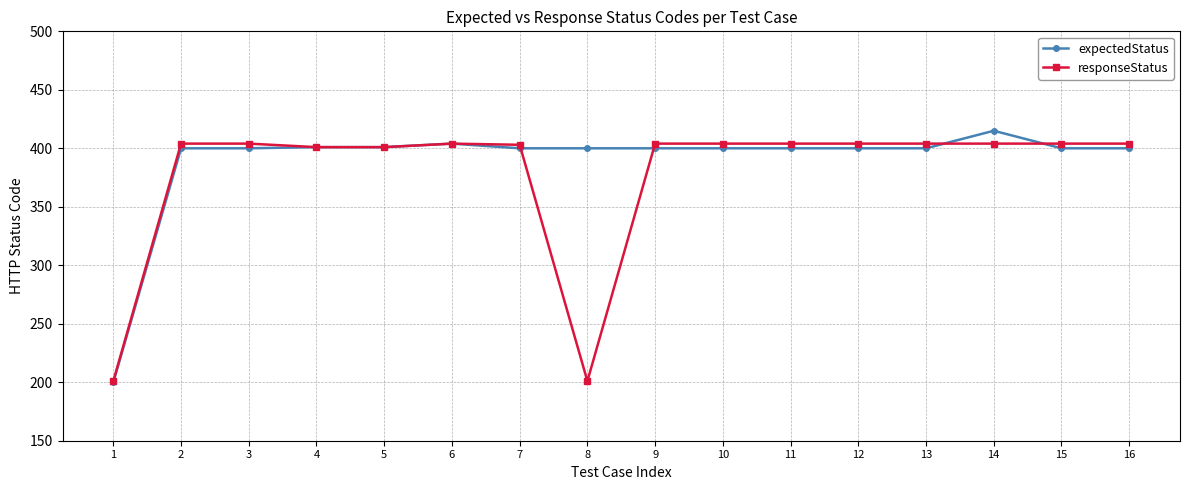

Which series changed the most between 1 and 8?

expectedStatus